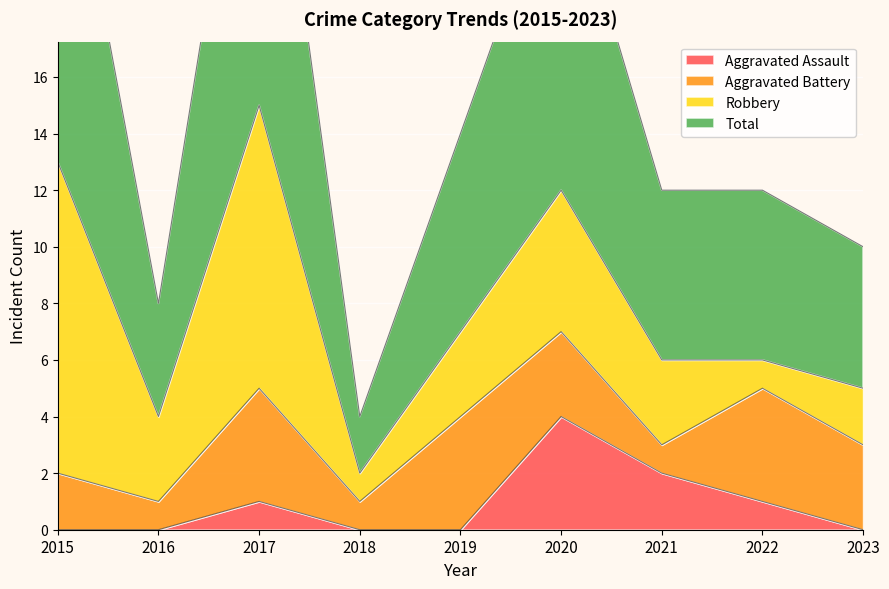

True or false: Aggravated Assault has a value of 0 at 2018.

True